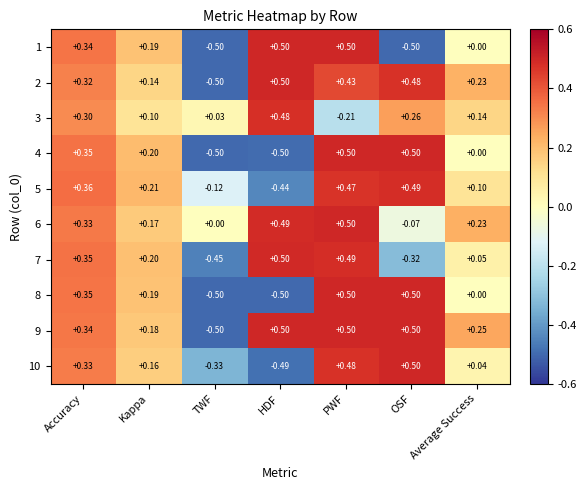

Which series has the largest total across all categories?

9